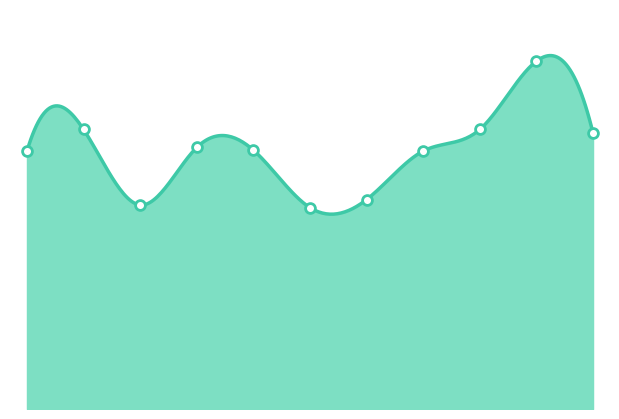

Approximately how many times larger is the value at 2016 compared to 2017?

1.4